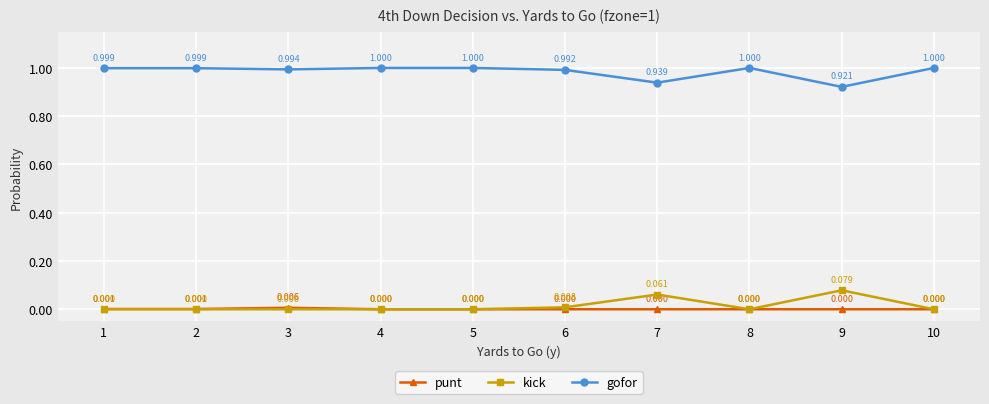

List the series in order of their peak value, highest first.

gofor, kick, punt